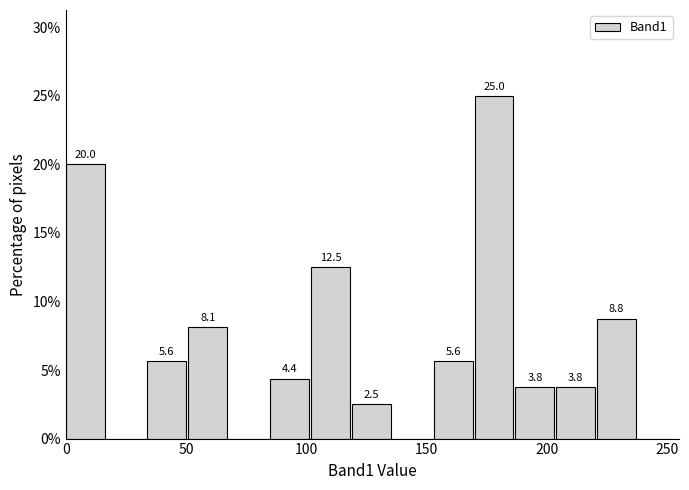

Read against the x-axis, roughly where is the centre of the tallest bar?

180